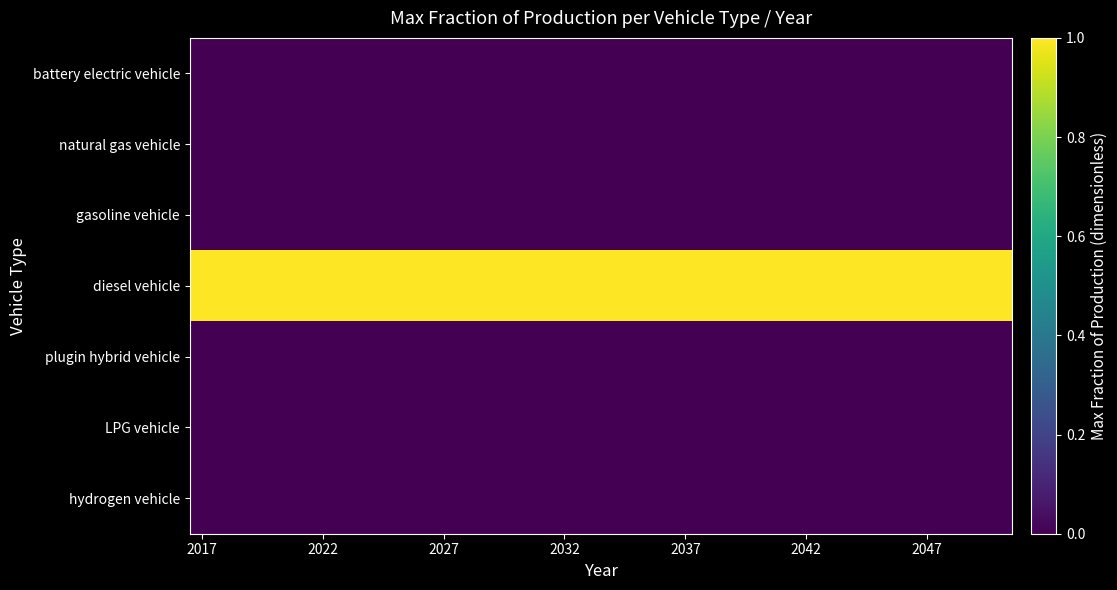

Which series has the widest spread of values?

battery electric vehicle